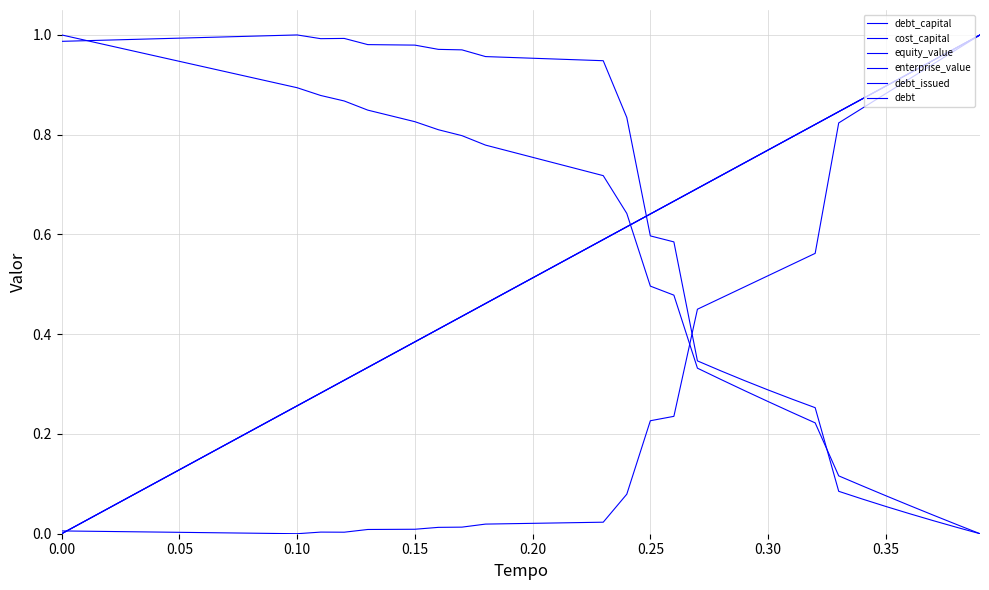

Is this an area chart (filled region under the line)?

No